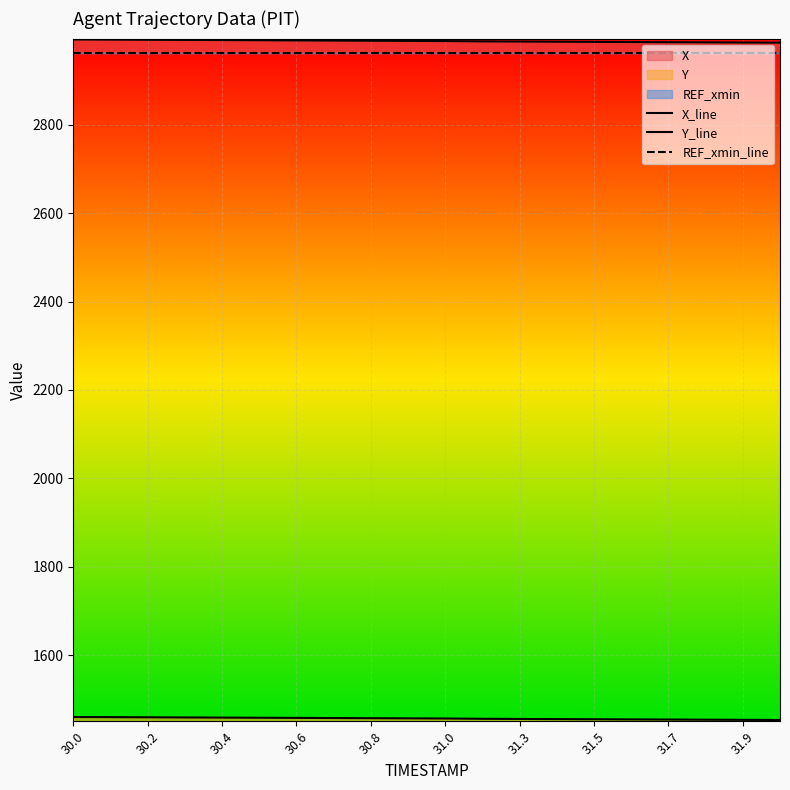

What is the greatest value displayed?

2993.1